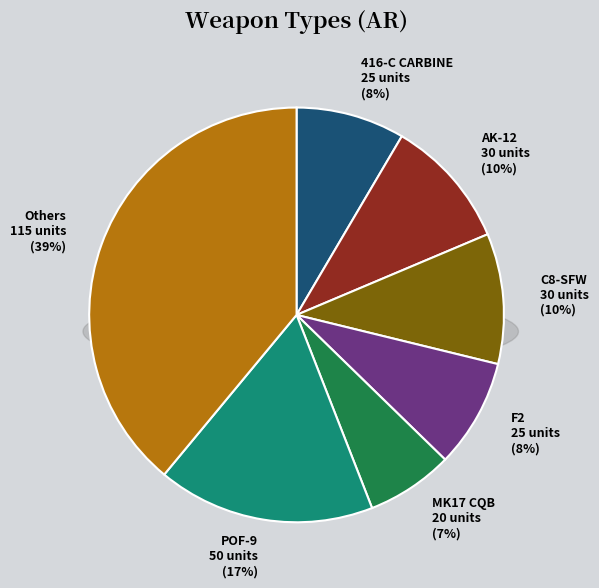

Is 416-C CARBINE the majority of the pie?

No